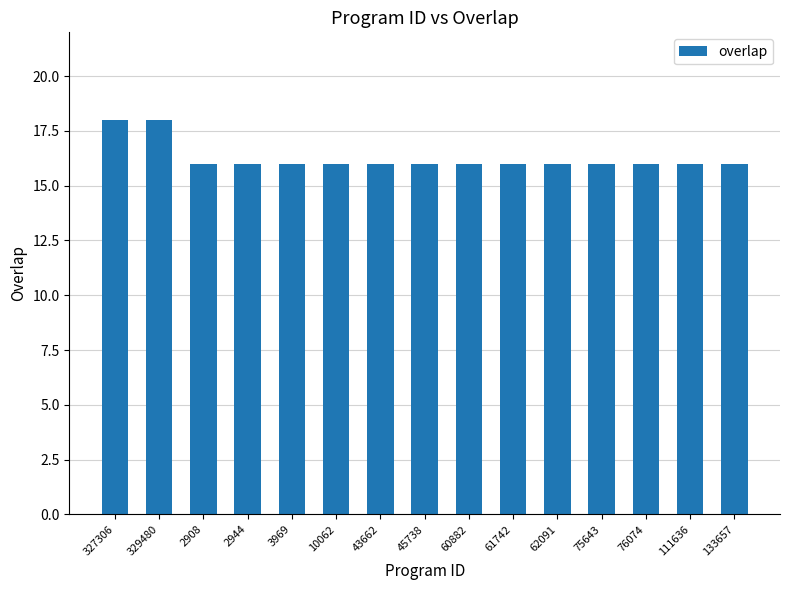

What is the difference between the second highest and second lowest values?

2